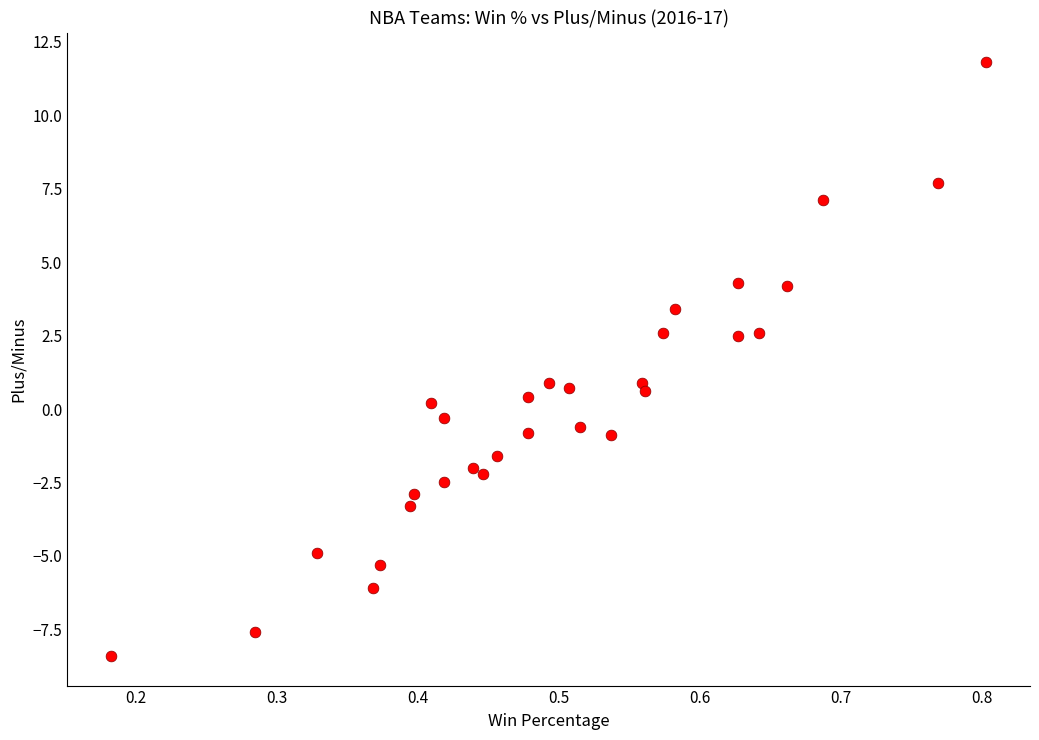

What is the range of X values (max minus min)?

0.6